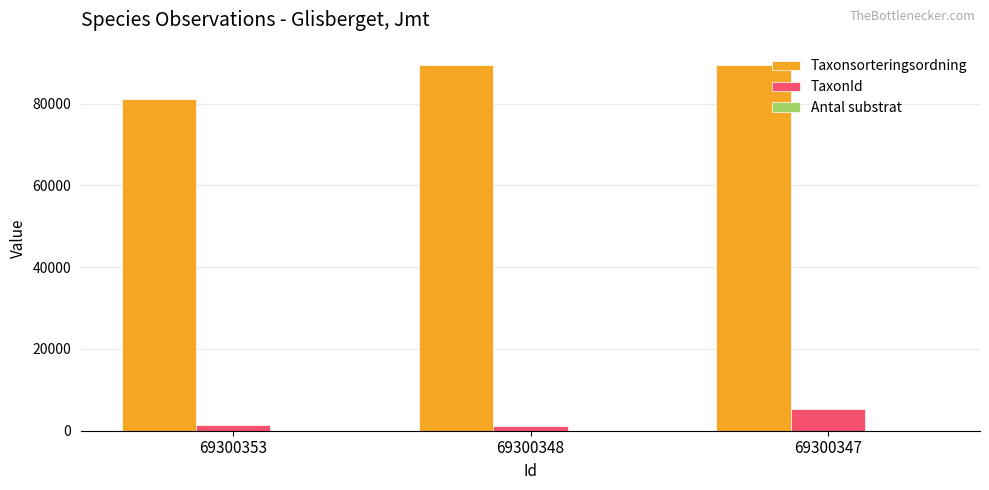

What is the sum of all TaxonId values?

7946